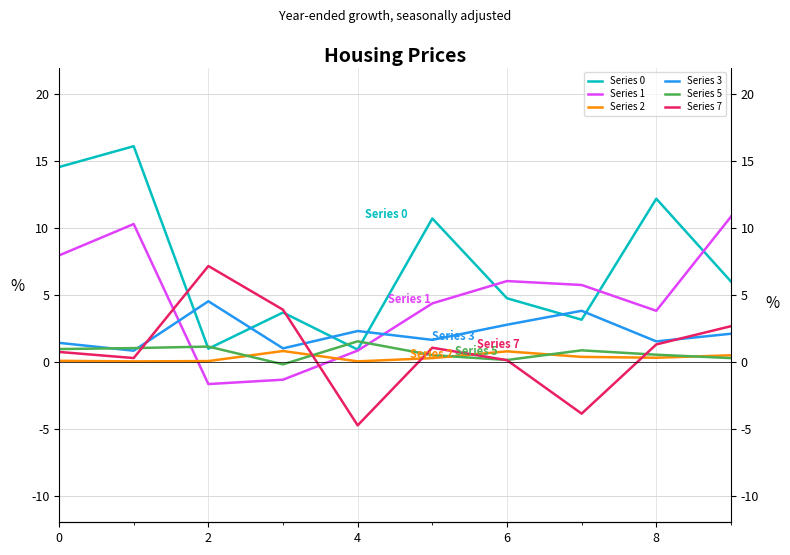

Which category has the highest value in the Series 7 series?

2